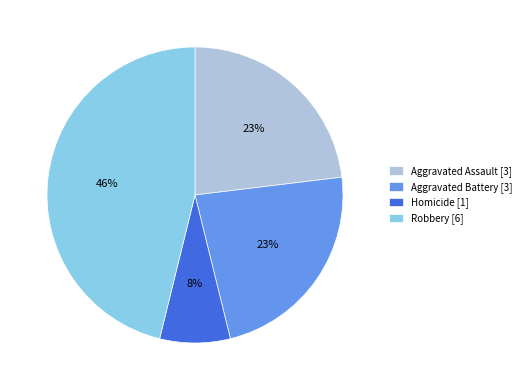

Which slice is the smallest?

Homicide [1]